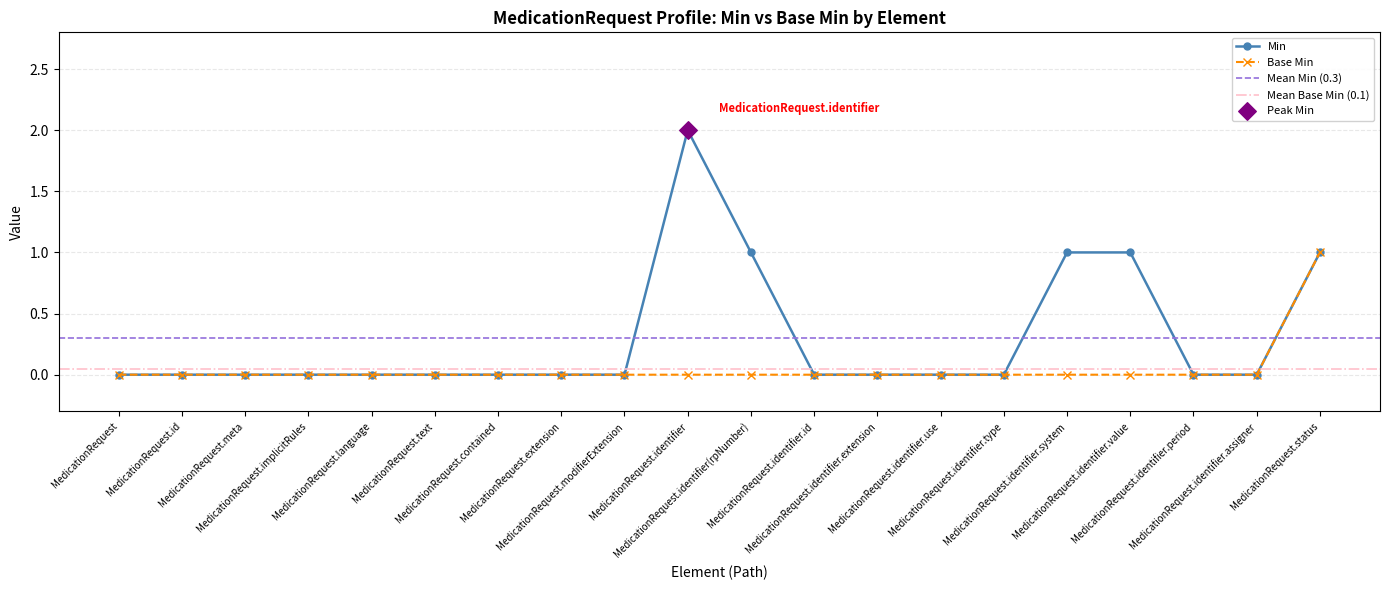

At which category is the sum across all series the highest?

MedicationRequest.identifier